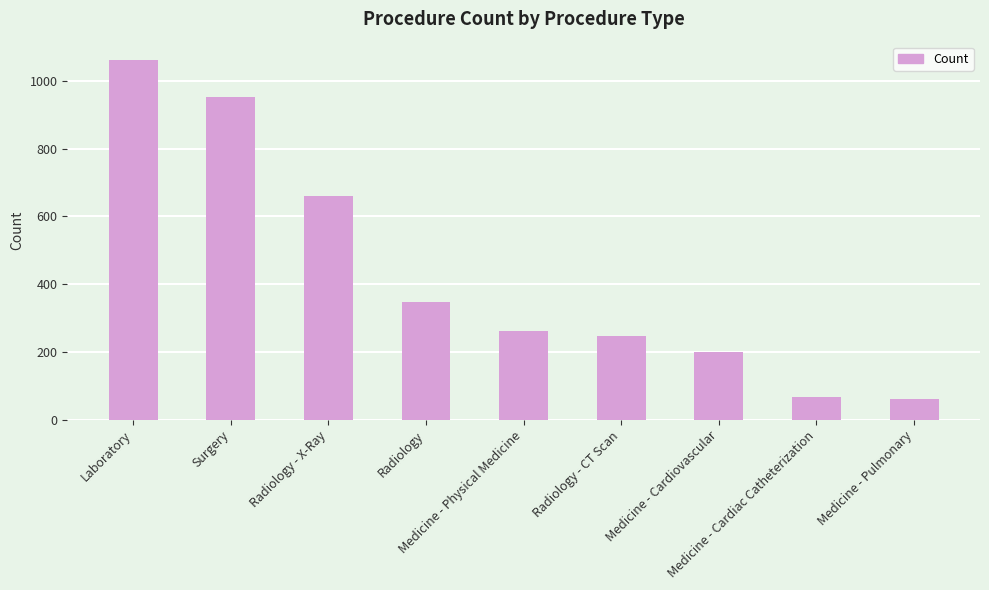

Reading right to left, transcribe all the data shown in this chart.

Medicine - Pulmonary=62	Medicine - Cardiac Catheterization=67	Medicine - Cardiovascular=201	Radiology - CT Scan=246	Medicine - Physical Medicine=262	Radiology=348	Radiology - X-Ray=661	Surgery=954	Laboratory=1063